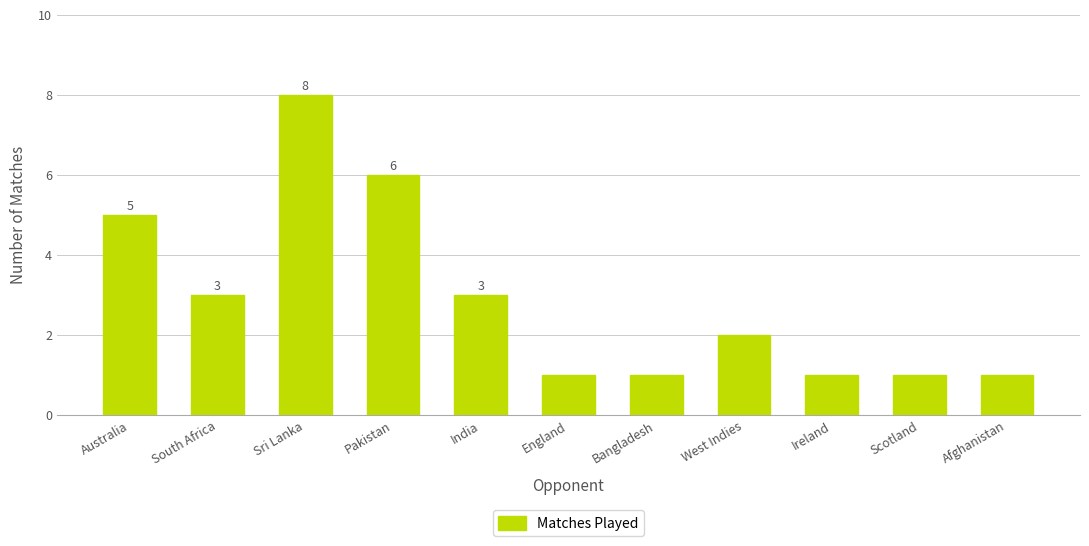

What is the average value?

3